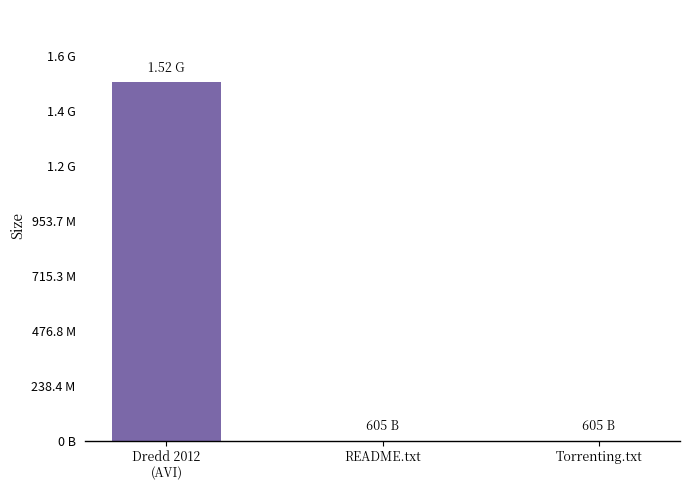

The value at README.txt is 184.4. True or false?

False